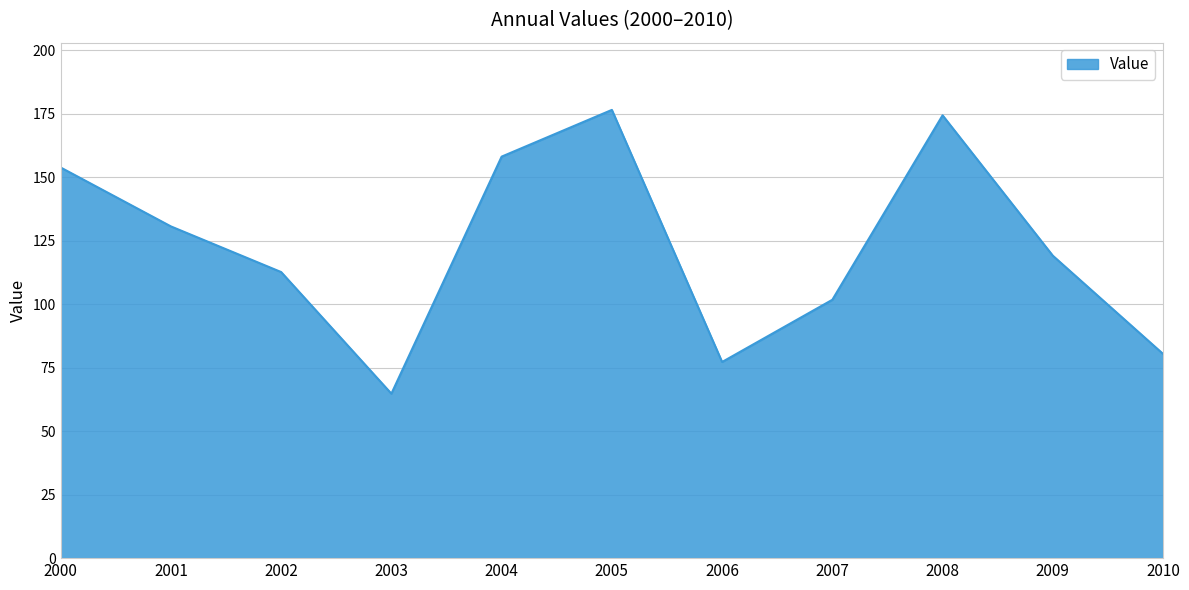

Rank the categories by value from highest to lowest.

2005, 2008, 2004, 2000, 2001, 2009, 2002, 2007, 2010, 2006, 2003